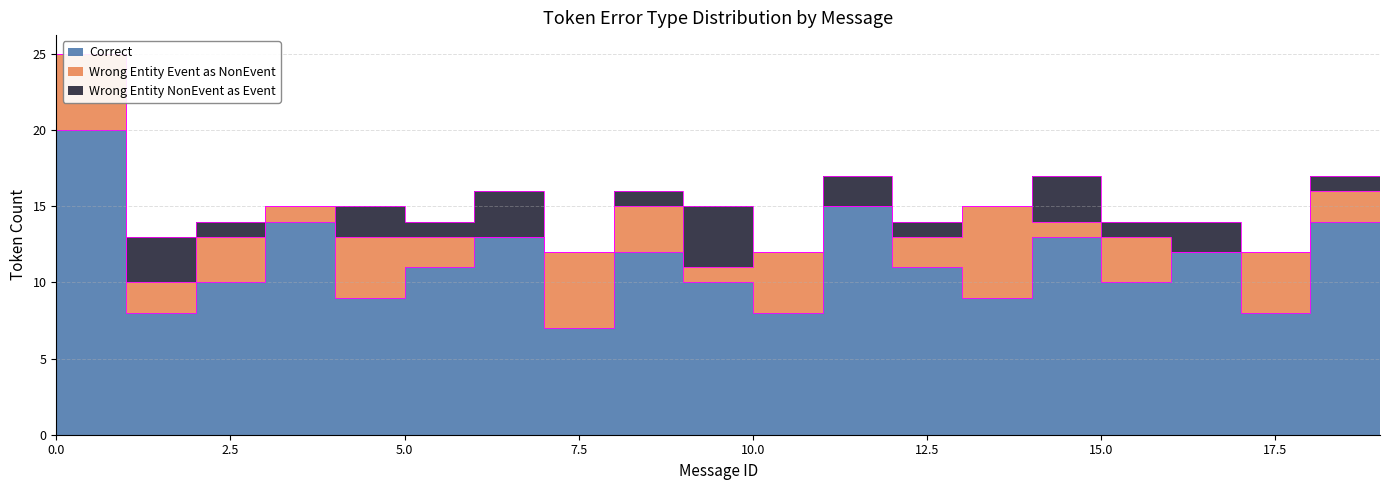

Which series has the widest spread of values?

Correct